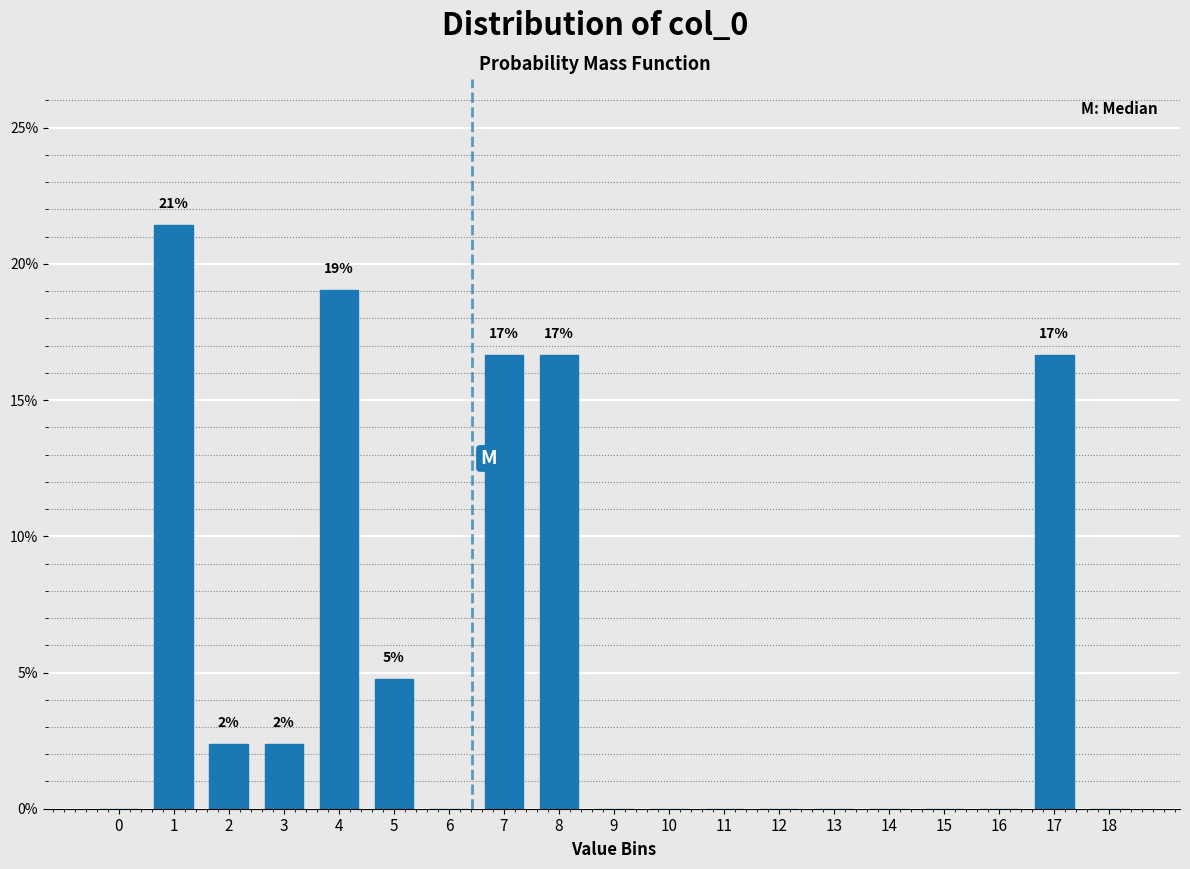

Are the bars horizontal?

No